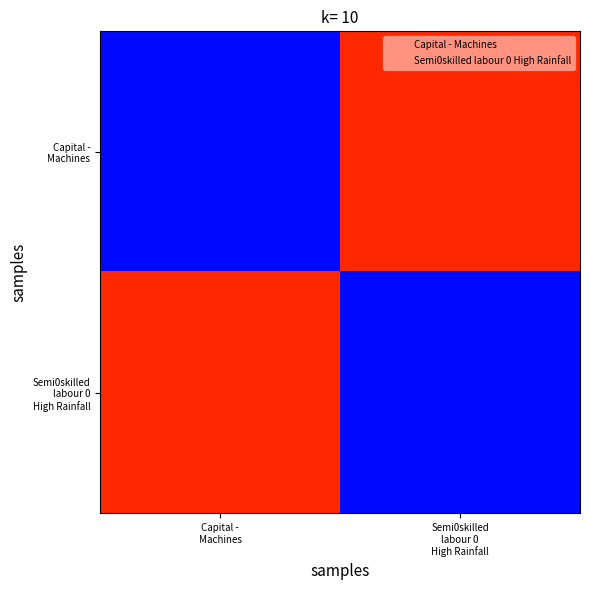

Count the number of data series in this chart.

2